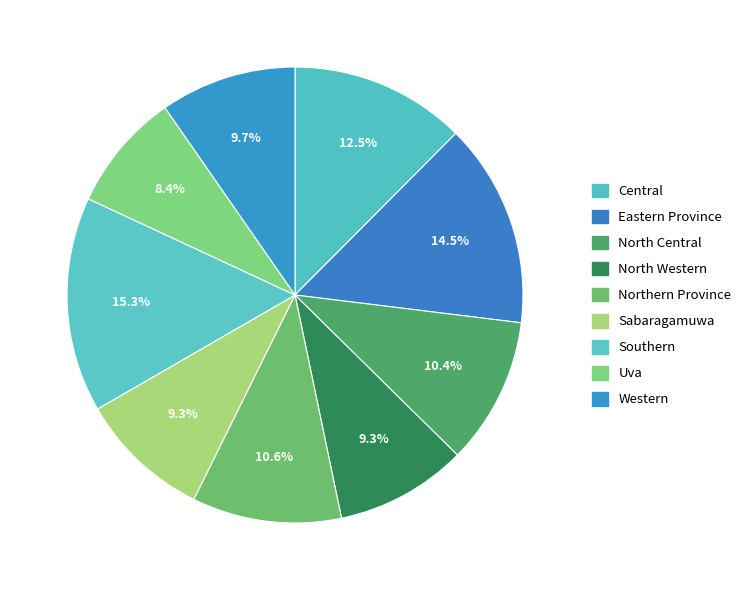

Which category has the biggest portion of the pie?

Southern